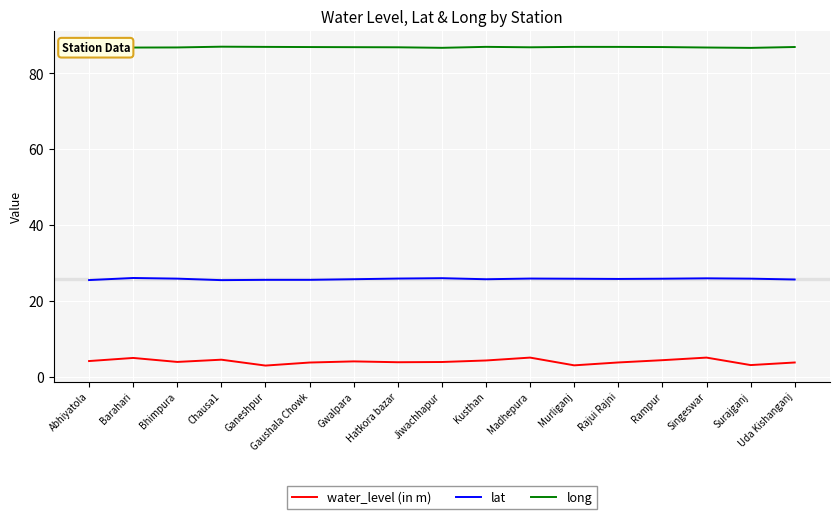

True or false: water_level (in m) and lat cross at least once.

False